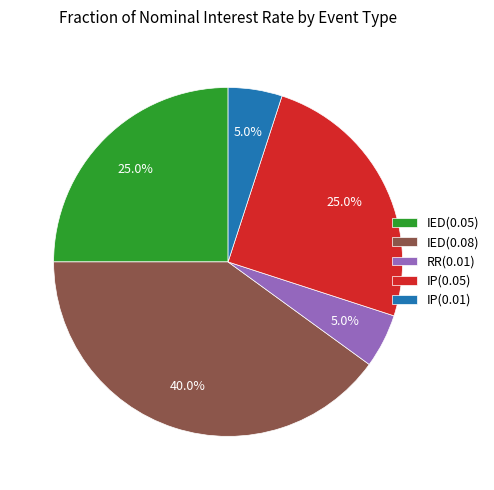

Count the number of slices in the pie.

5